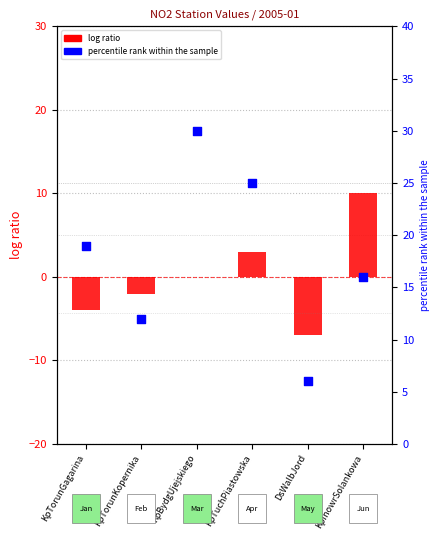

Which series reaches the maximum Y coordinate?

percentile rank within the sample